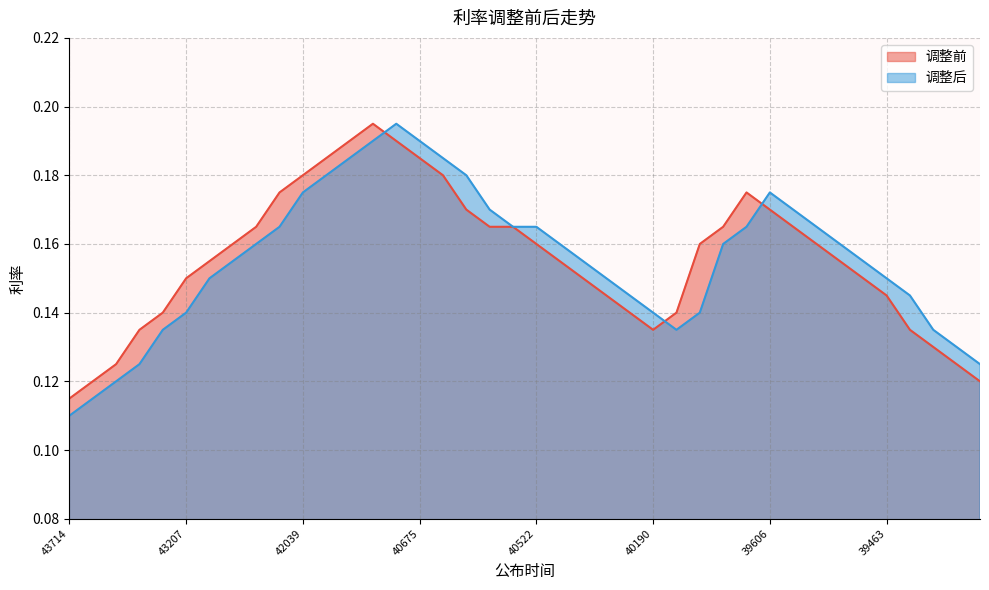

What is the value of the 调整前 point at the 19th from the left?

0.2